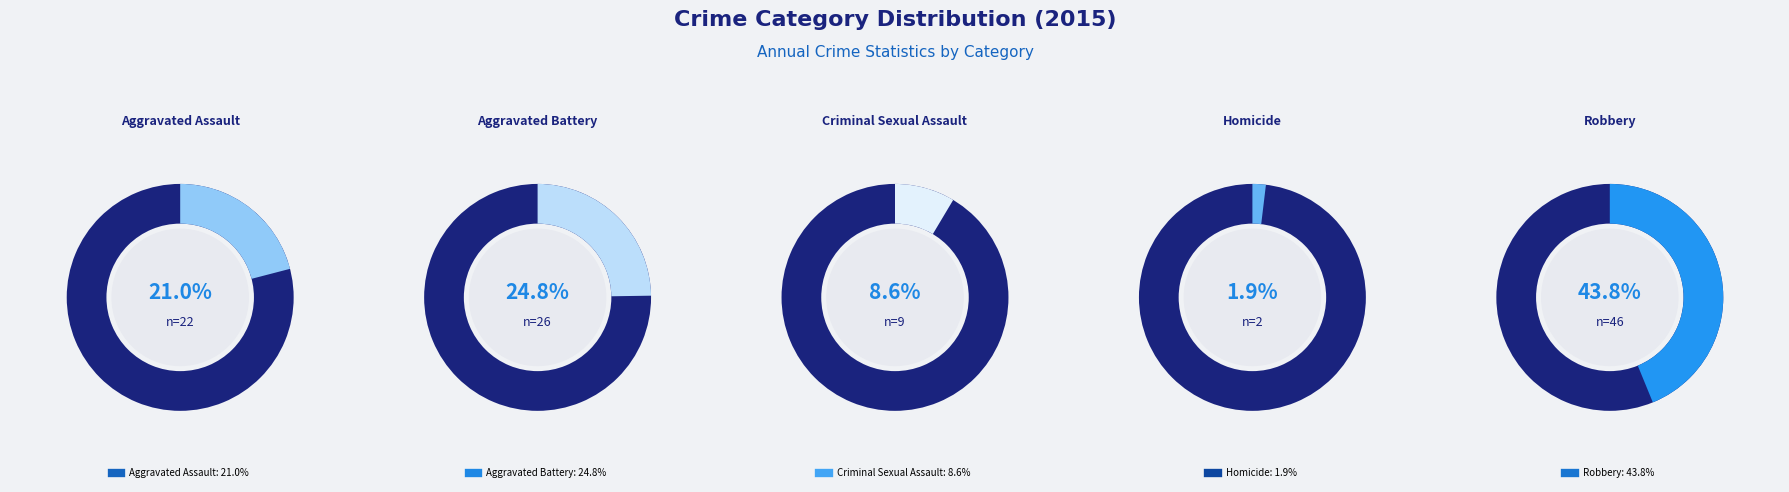

Count the number of slices in the pie.

5